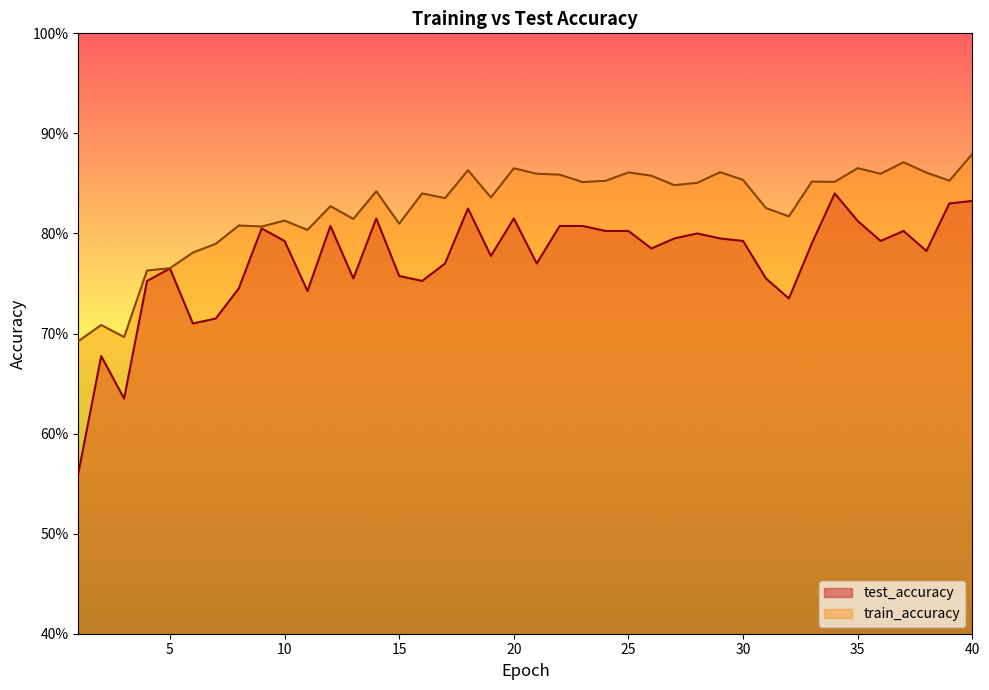

Which series has the largest total across all categories?

train_accuracy